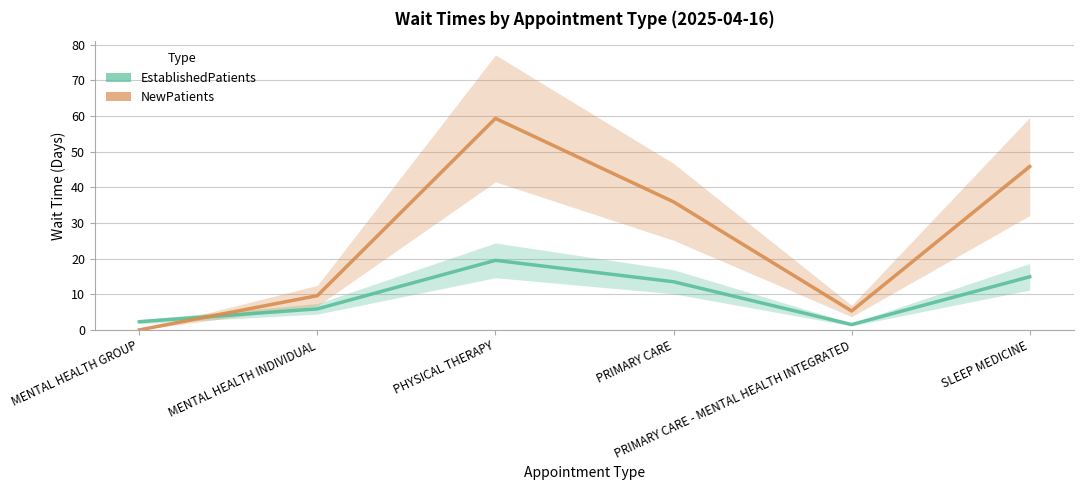

The value of NewPatients at MENTAL HEALTH INDIVIDUAL is 3.3. True or false?

False